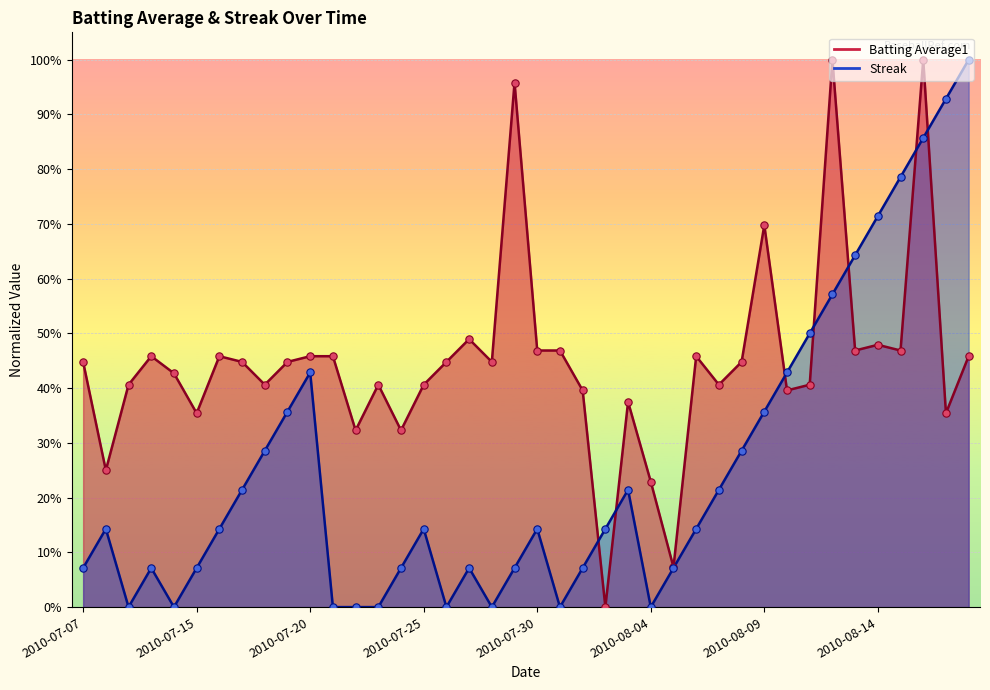

What is the total value across all series at 2010-08-06?

0.6